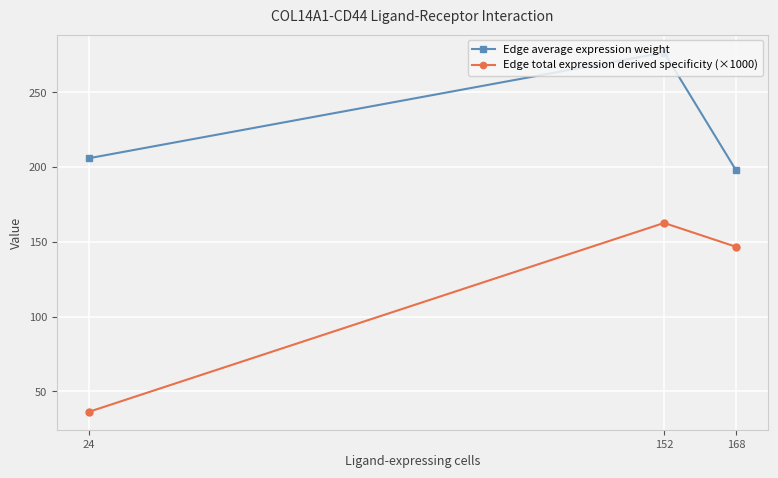

What is the sum of all Edge total expression derived specificity (×1000) values?

345.7